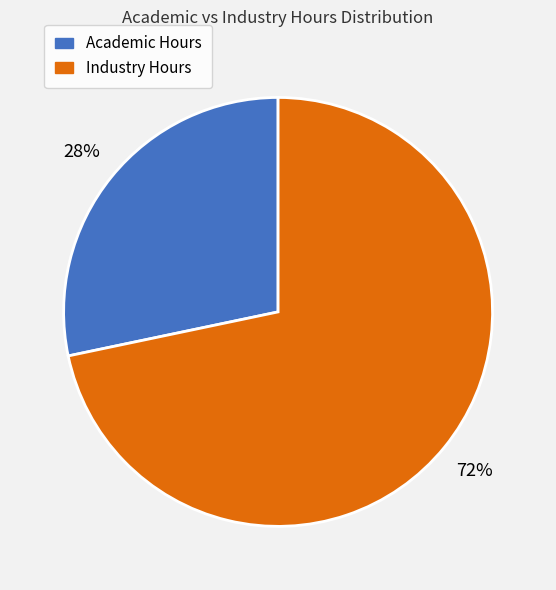

To the nearest percent, what is the average slice percentage?

50%